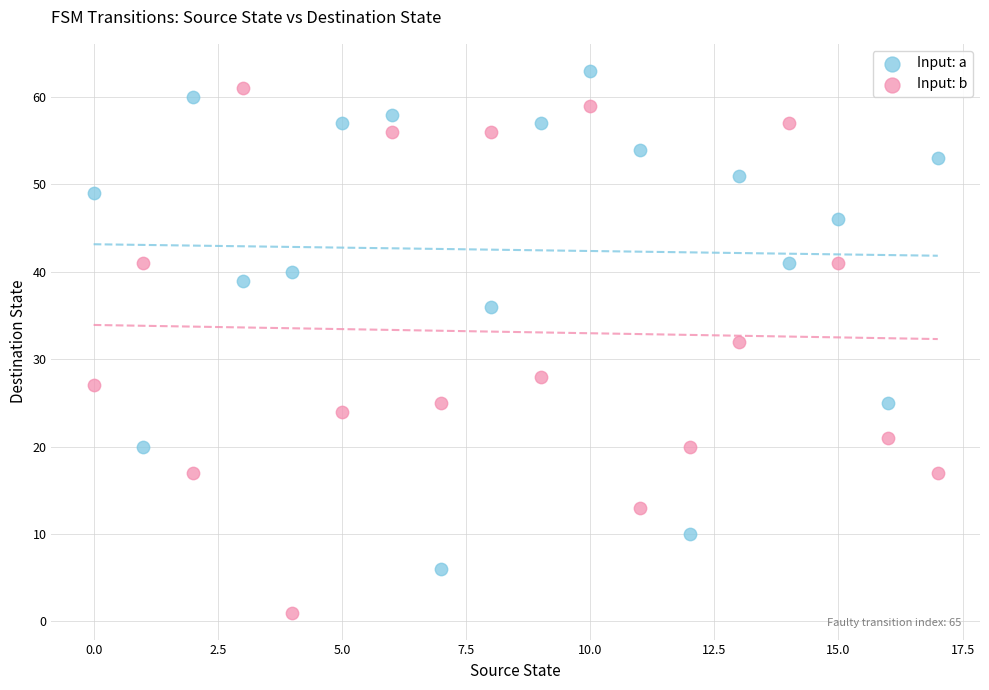

Which series reaches the minimum Y coordinate?

Input: b